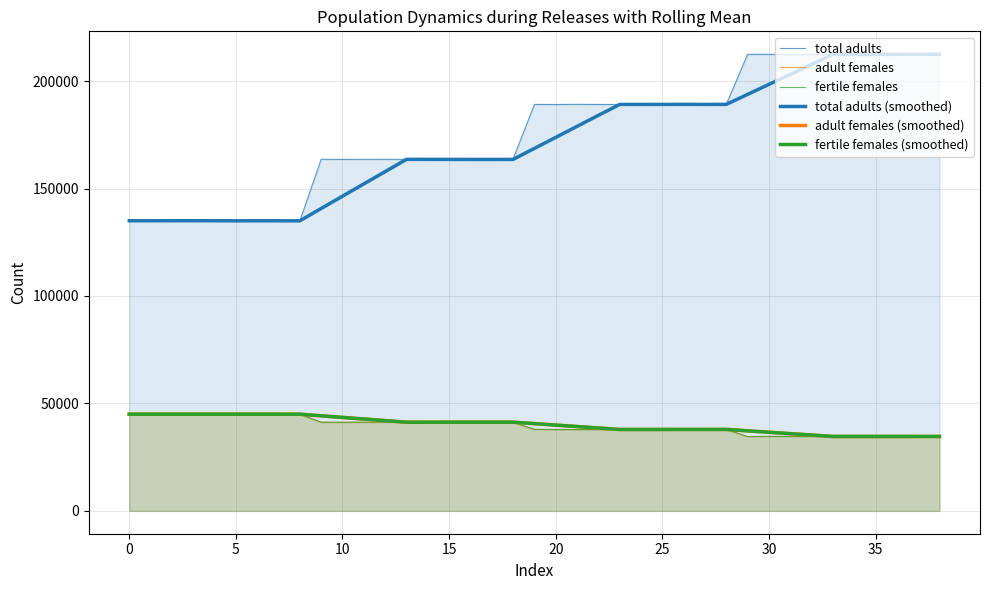

At which category is the sum across all series the highest?

37